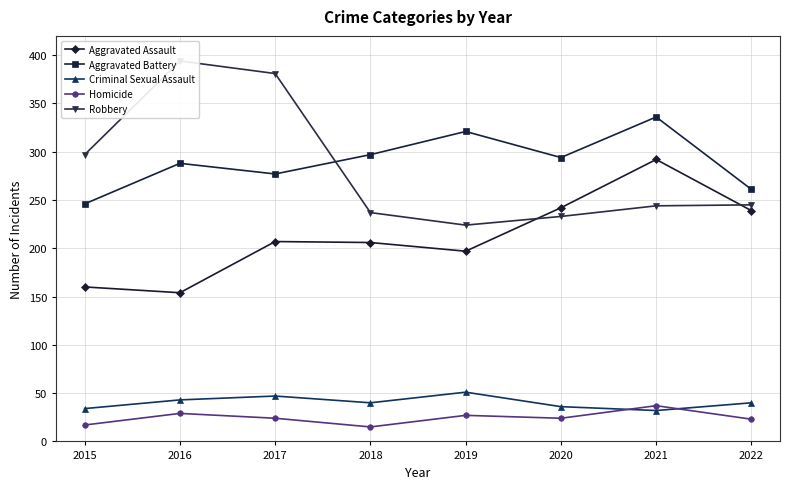

The Criminal Sexual Assault series shows 51 at 2019. True or false?

True